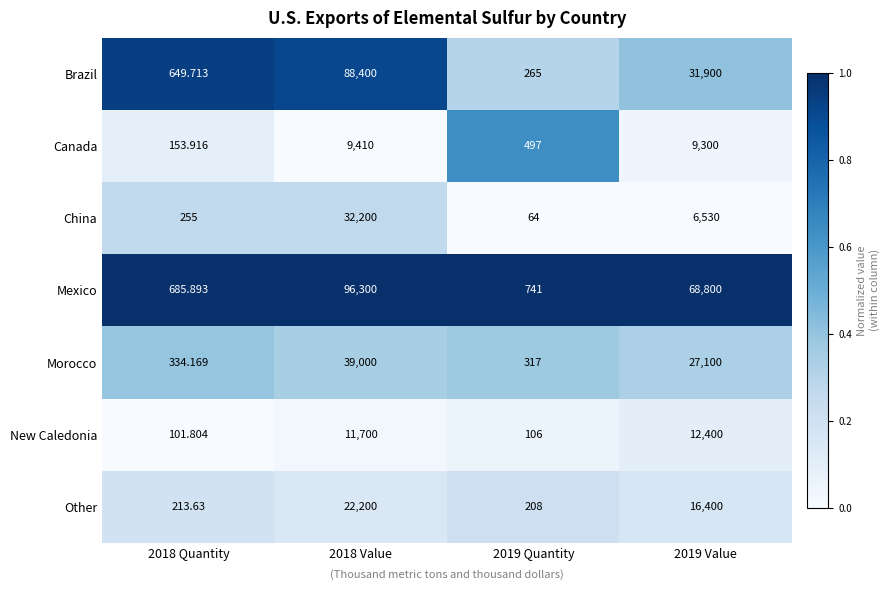

Between 2018 Quantity and 2019 Quantity, which series saw the biggest shift?

Brazil